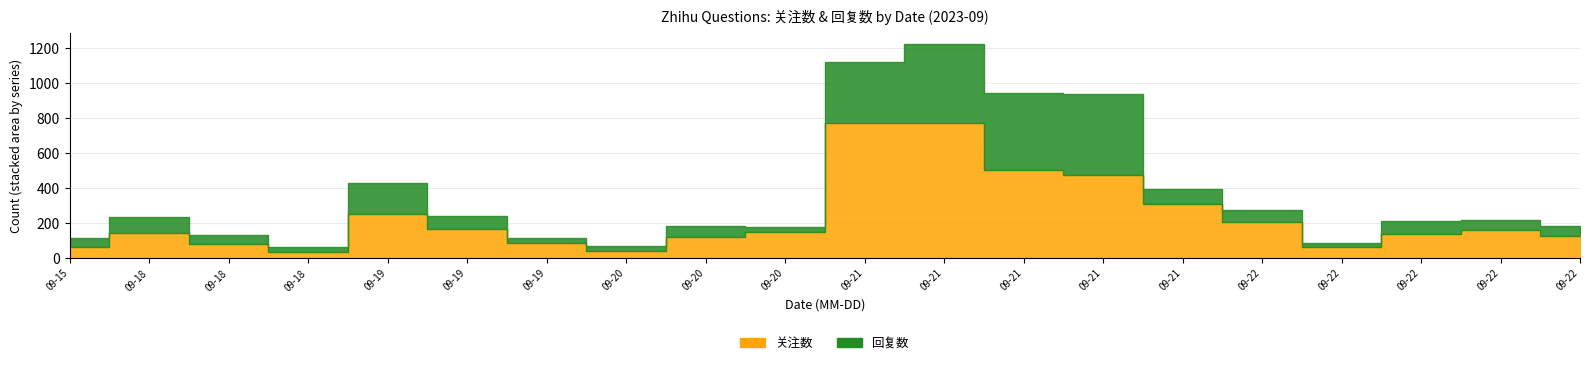

At which label does 回复数 reach its minimum?

09-22